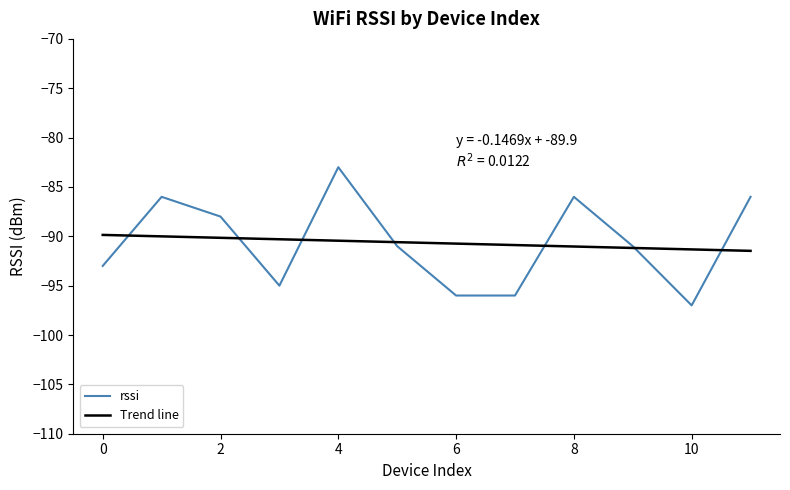

How many values are below -91?

5